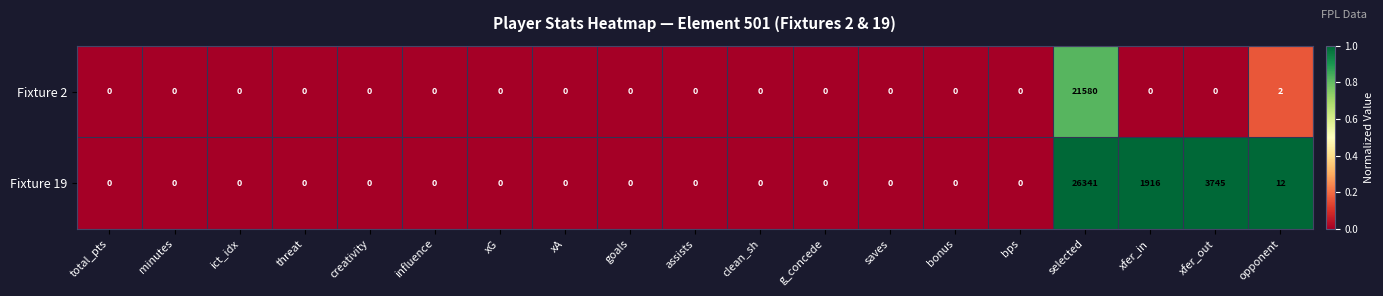

Where is Fixture 19 nearest to the value 13170?

xfer_out